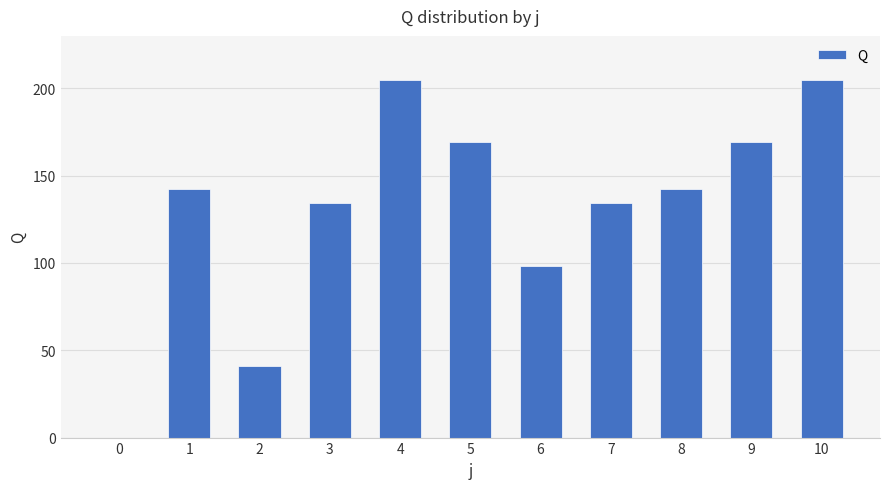

True or false: the data shows 205.0 at 10.

True